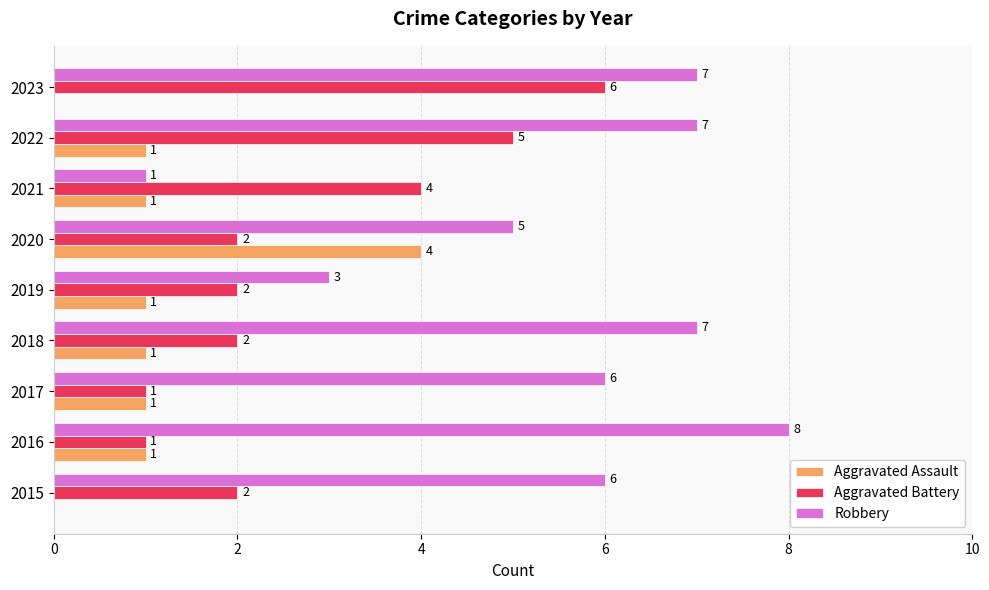

What is the sum of the Robbery values at 2016 and 2015?

14